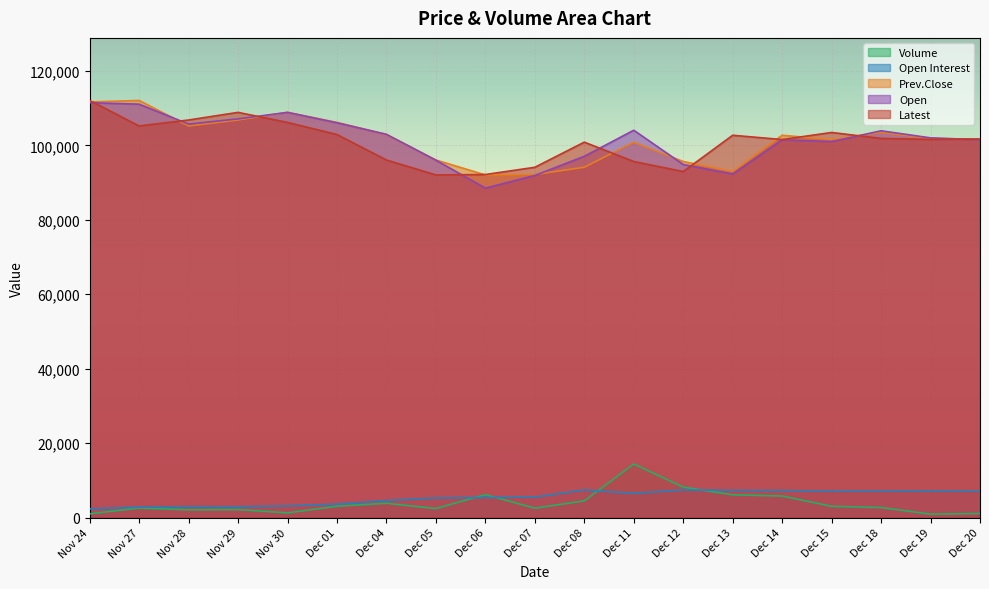

What is the difference between the maximum and second lowest values in the Volume series?

13376